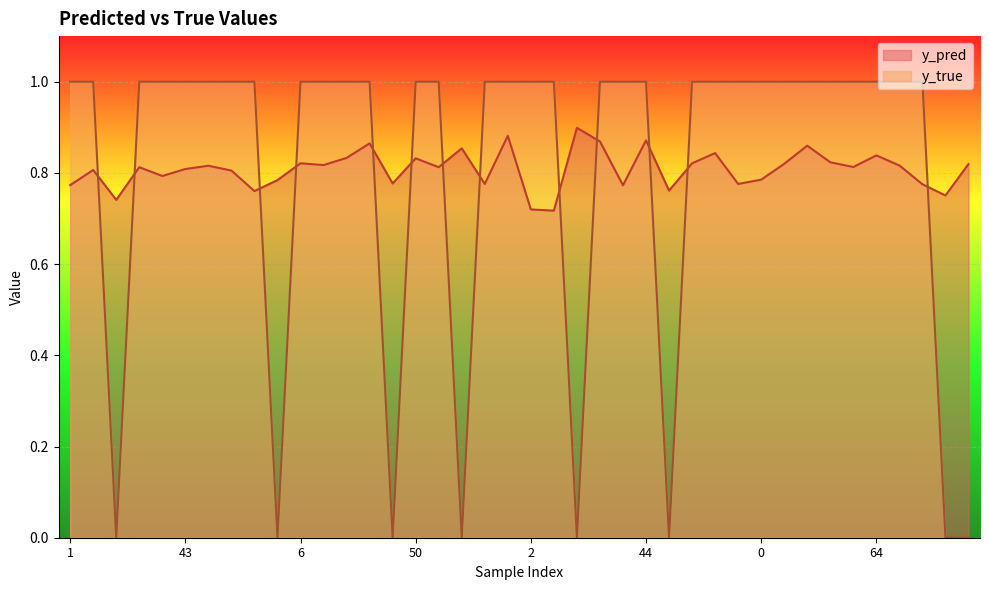

Which series has the widest spread of values?

y_true